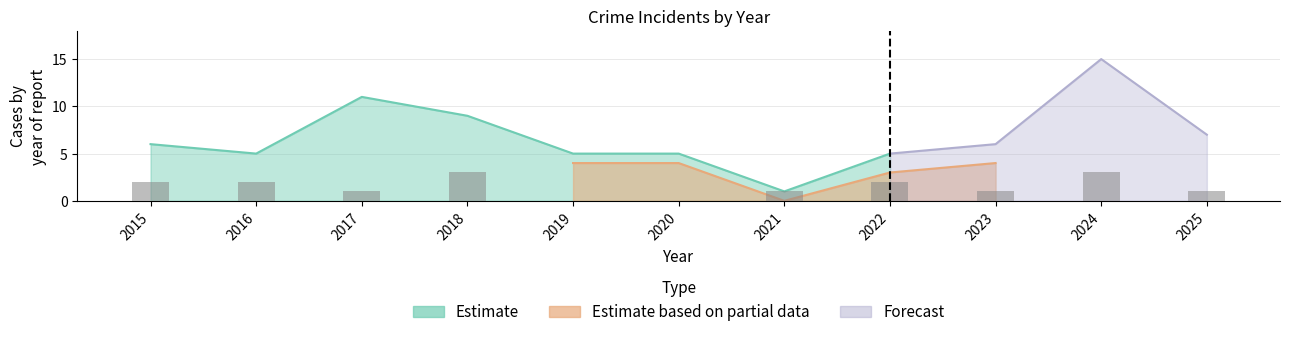

Reading left to right, what are all the values shown in this chart?

2015=2	2016=2	2017=1	2018=3	2019=0	2020=0	2021=1	2022=2	2023=1	2024=3	2025=1